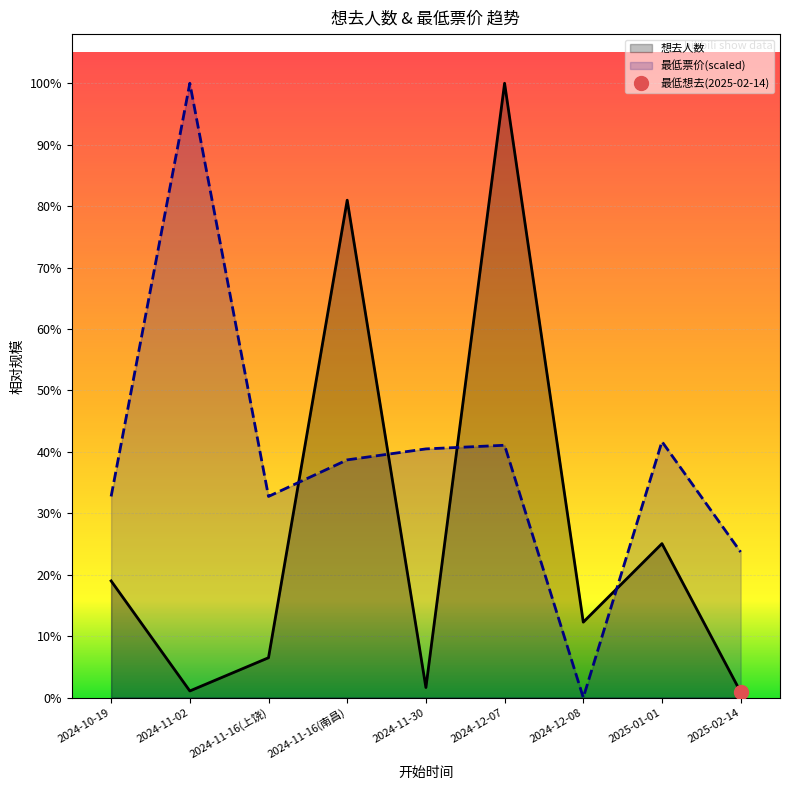

At which label does 想去人数 reach its peak?

2024-12-07